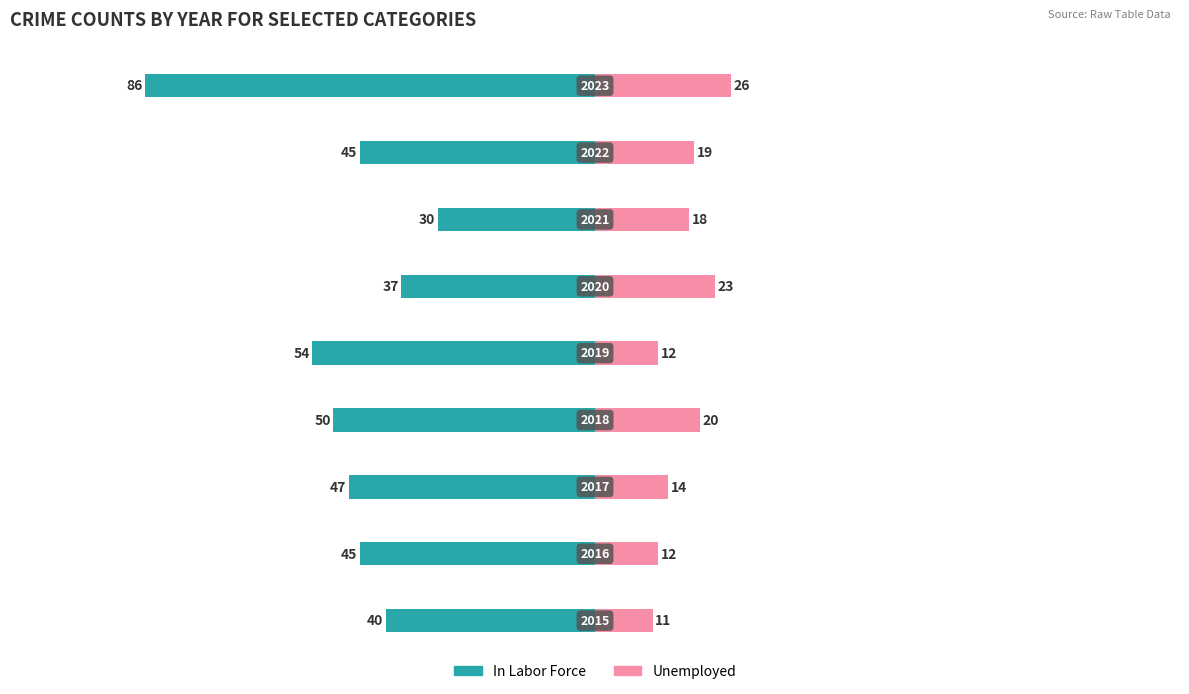

Reading left to right, list all the values displayed in this chart.

In Labor Force: -40	-45	-47	-50	-54	-37	-30	-45	-86
Unemployed: 11	12	14	20	12	23	18	19	26